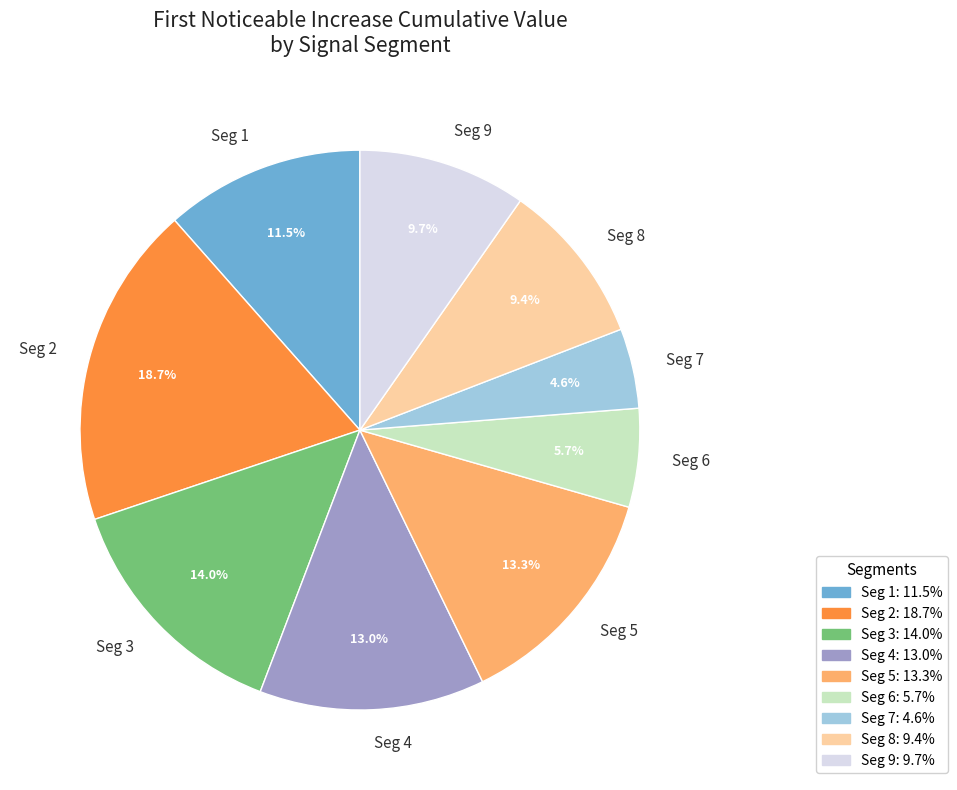

What portion of the pie excludes Seg 3?

86.0%